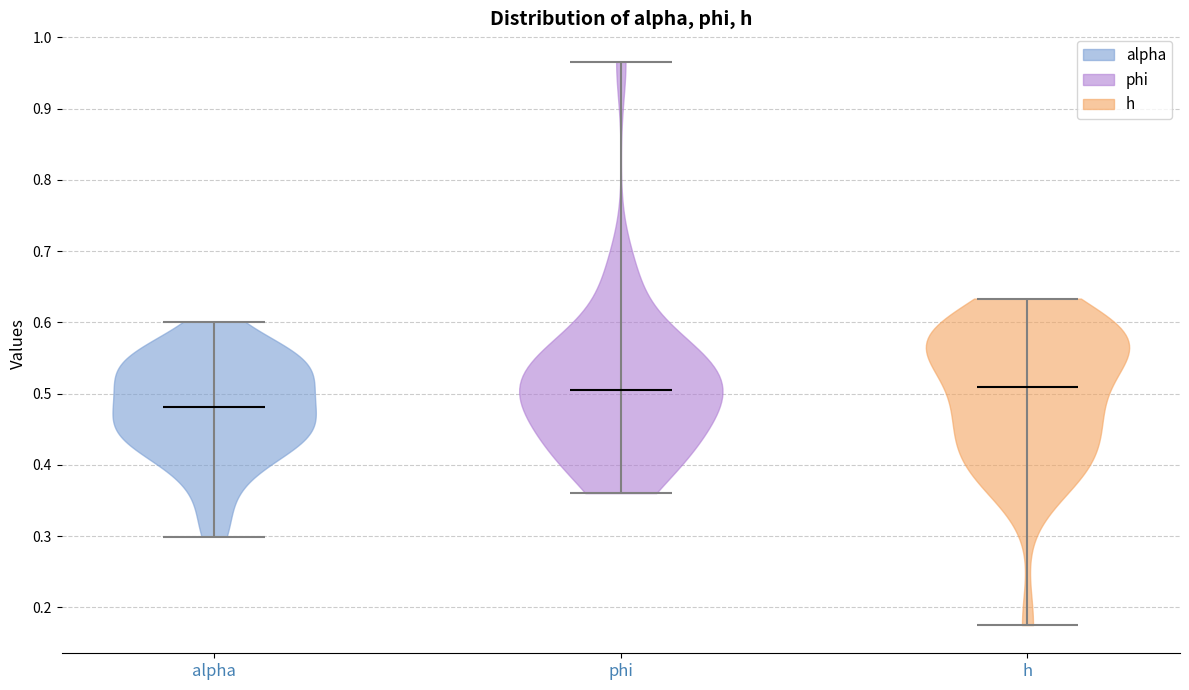

Reading left to right, read every violin against the y-axis: where its median line is, and the lowest and highest points it reaches. The values are not printed on the chart, so give them approximately, as read against the axis.

alpha: median line 0.48, lowest point 0.30, highest point 0.60
phi: median line 0.51, lowest point 0.36, highest point 0.97
h: median line 0.51, lowest point 0.18, highest point 0.63